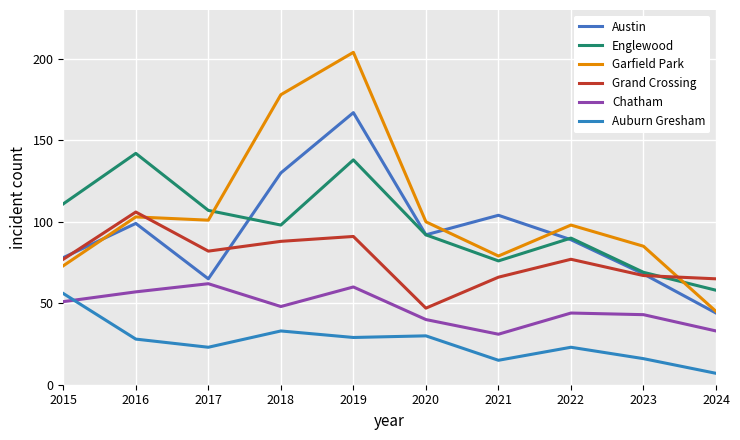

What is the difference between the second highest and minimum values in the Grand Crossing series?

44